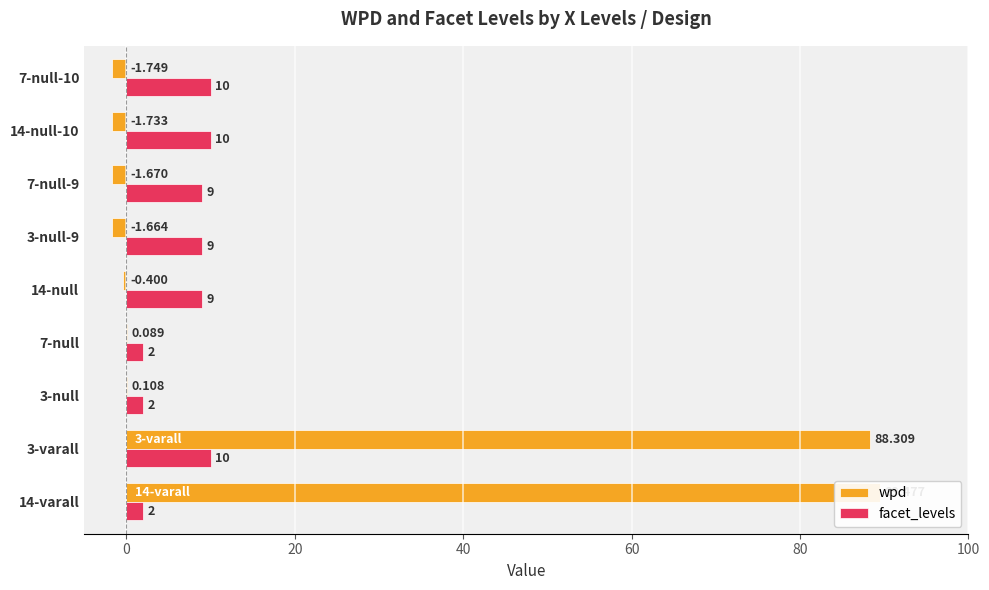

At how many categories does at least one series exceed 0?

9